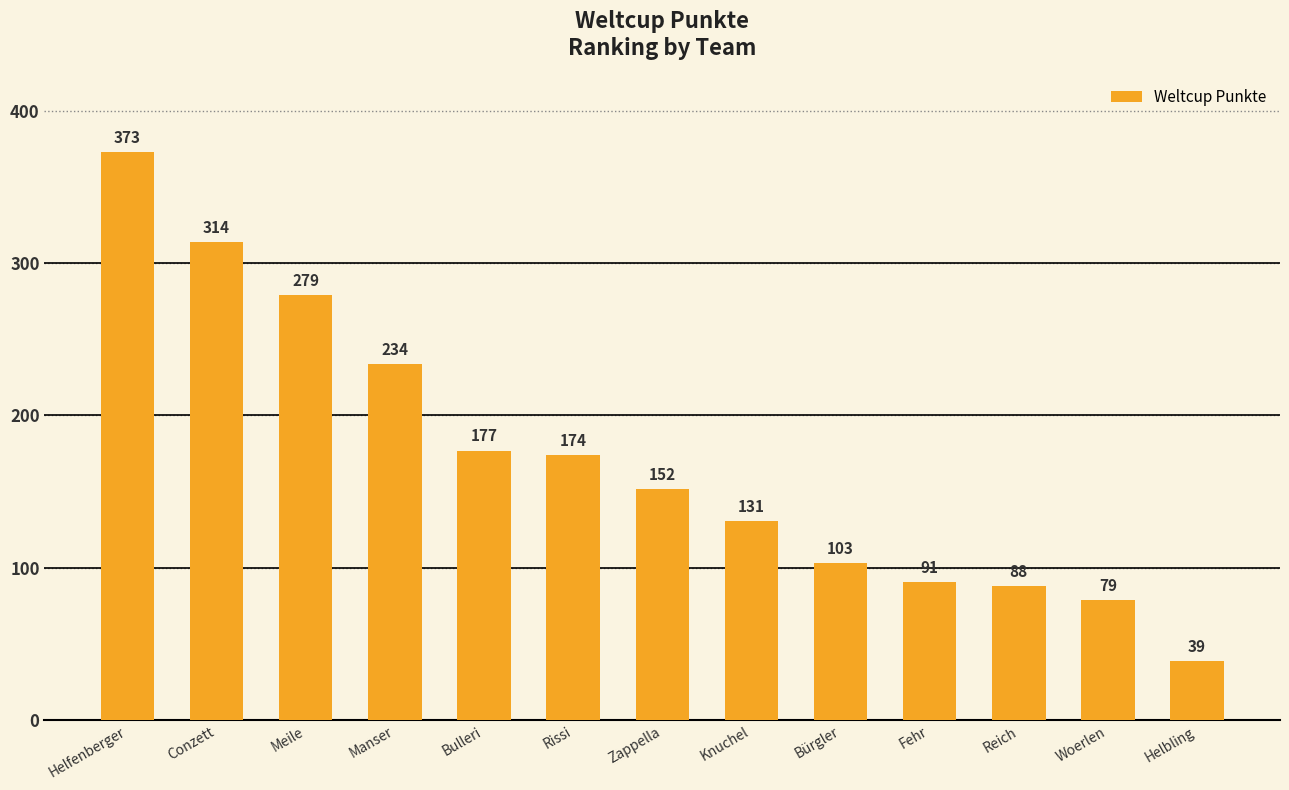

What is the value of the 4th bar from the left?

234